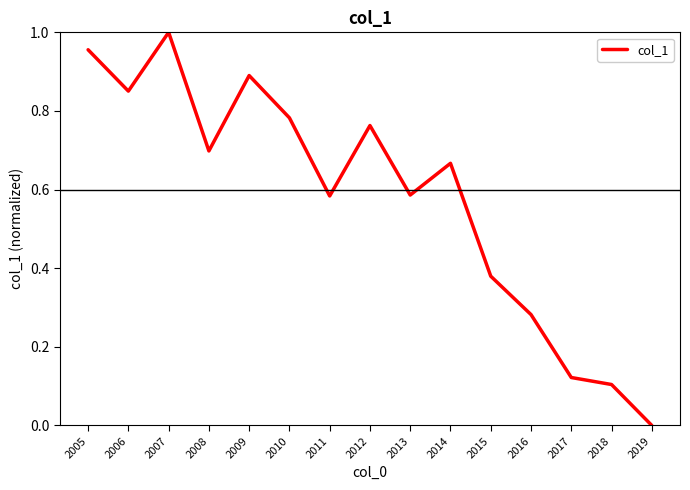

Does the chart have visible grid lines?

No